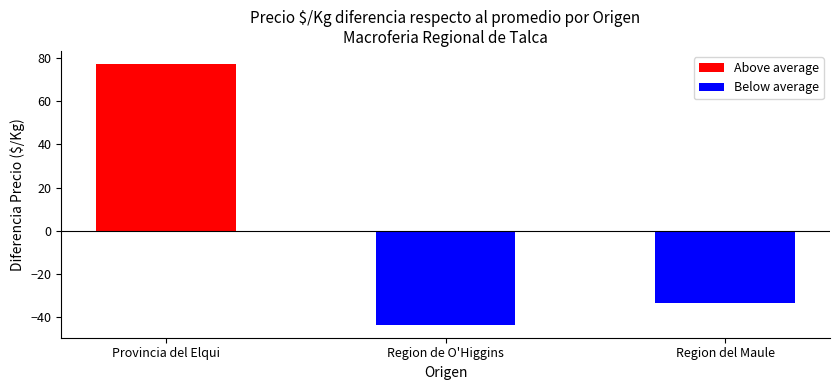

At how many categories does at least one series exceed 76?

1